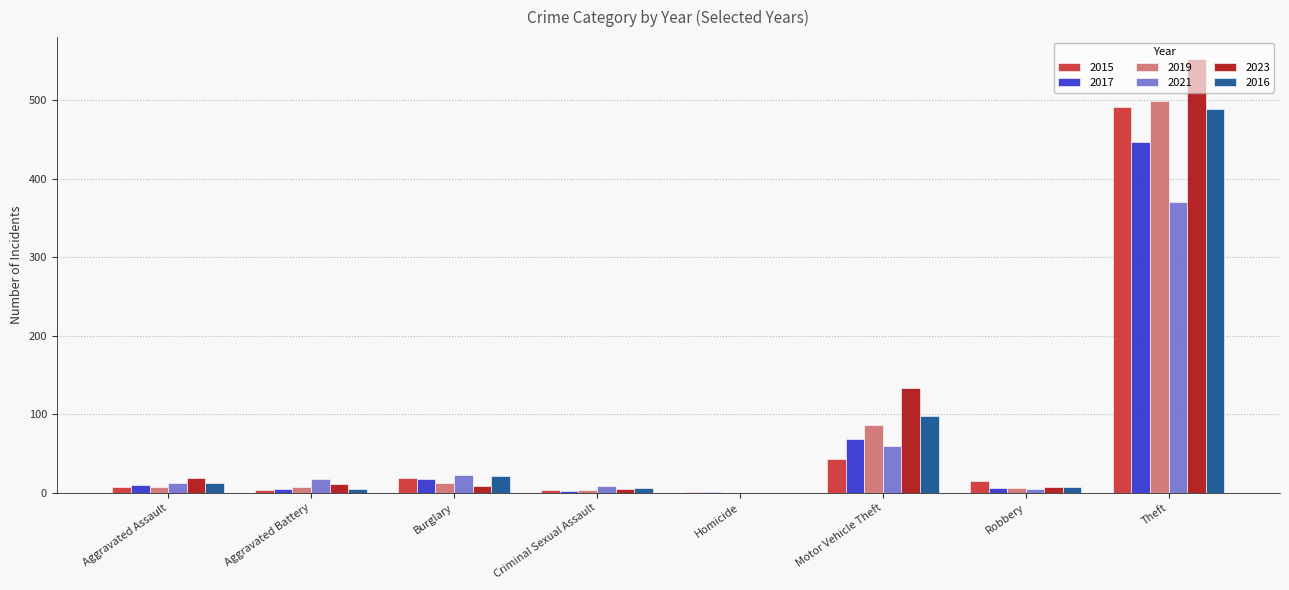

How many values in 2019 are above zero?

7